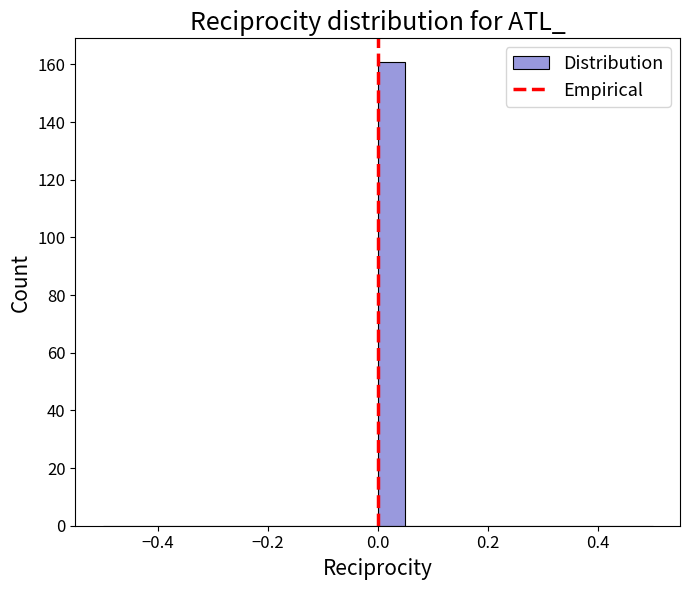

Around what value on the x-axis is the tallest bar? Give the approximate position of its centre, as read against the axis.

0.02